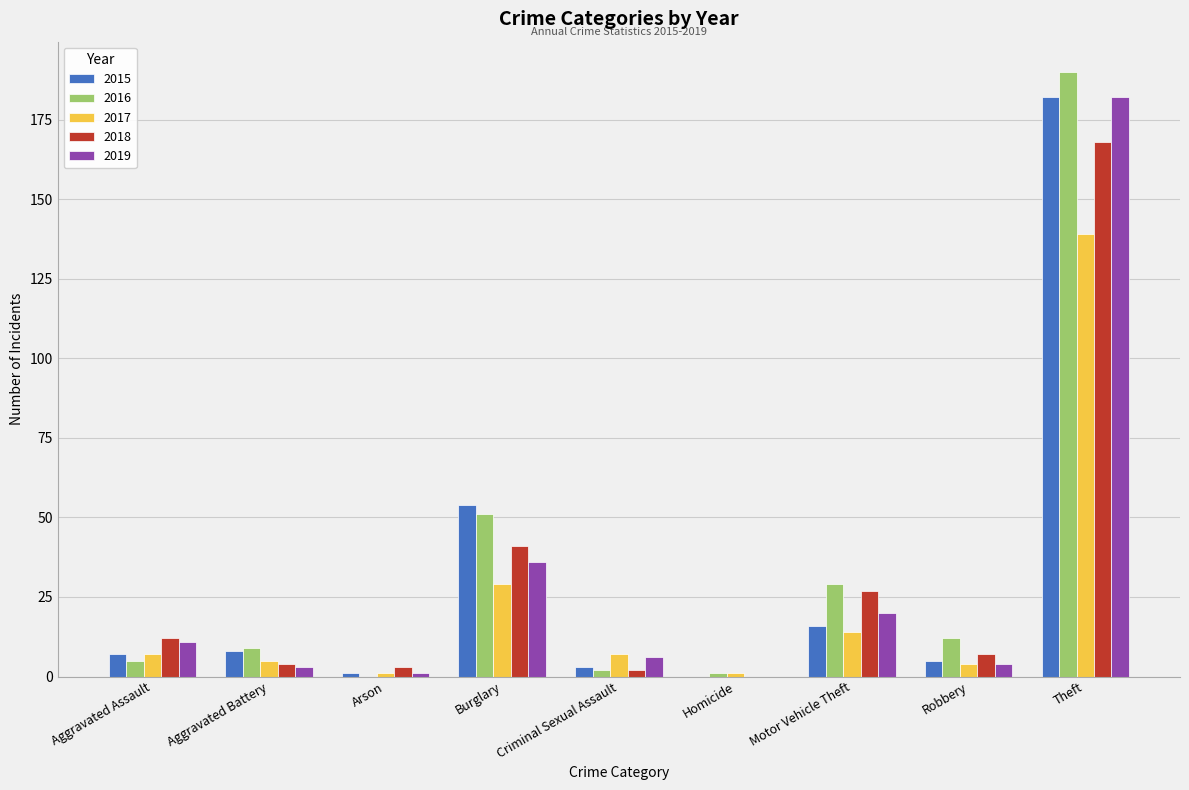

What is the greatest value displayed?

190